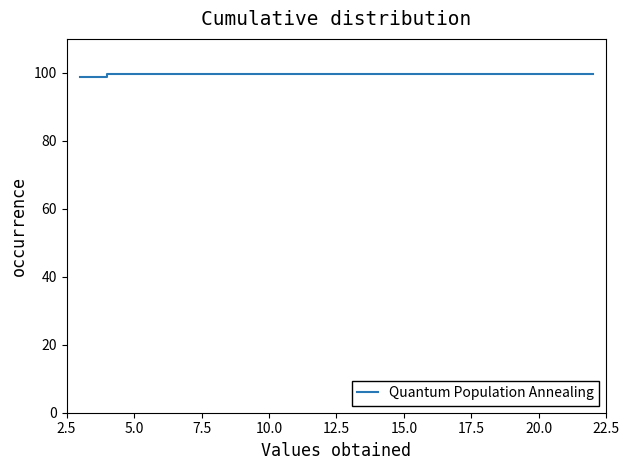

What is the difference between the second highest and minimum values?

0.9